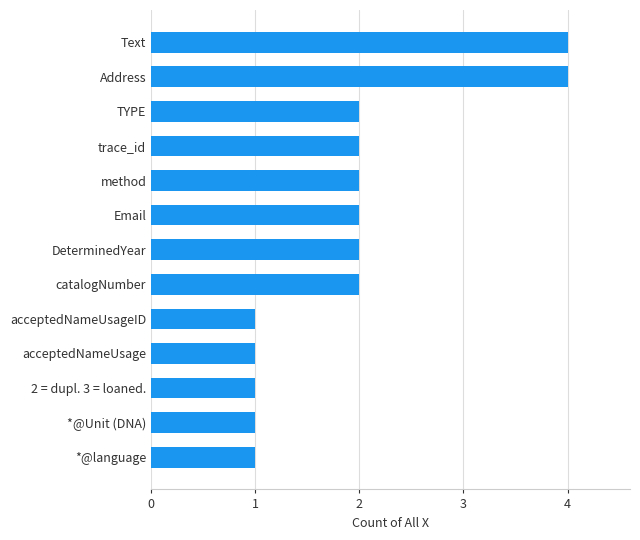

Reading top to bottom, transcribe all the data shown in this chart.

Text=4	Address=4	TYPE=2	trace_id=2	method=2	Email=2	DeterminedYear=2	catalogNumber=2	acceptedNameUsageID=1	acceptedNameUsage=1	2 = dupl. 3 = loaned.=1	*@Unit (DNA)=1	*@language=1